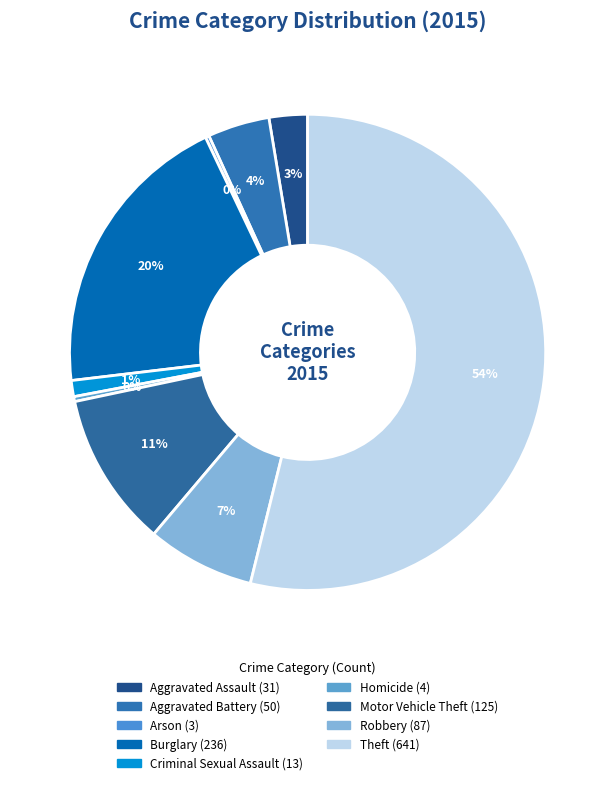

What is the majority slice?

Theft